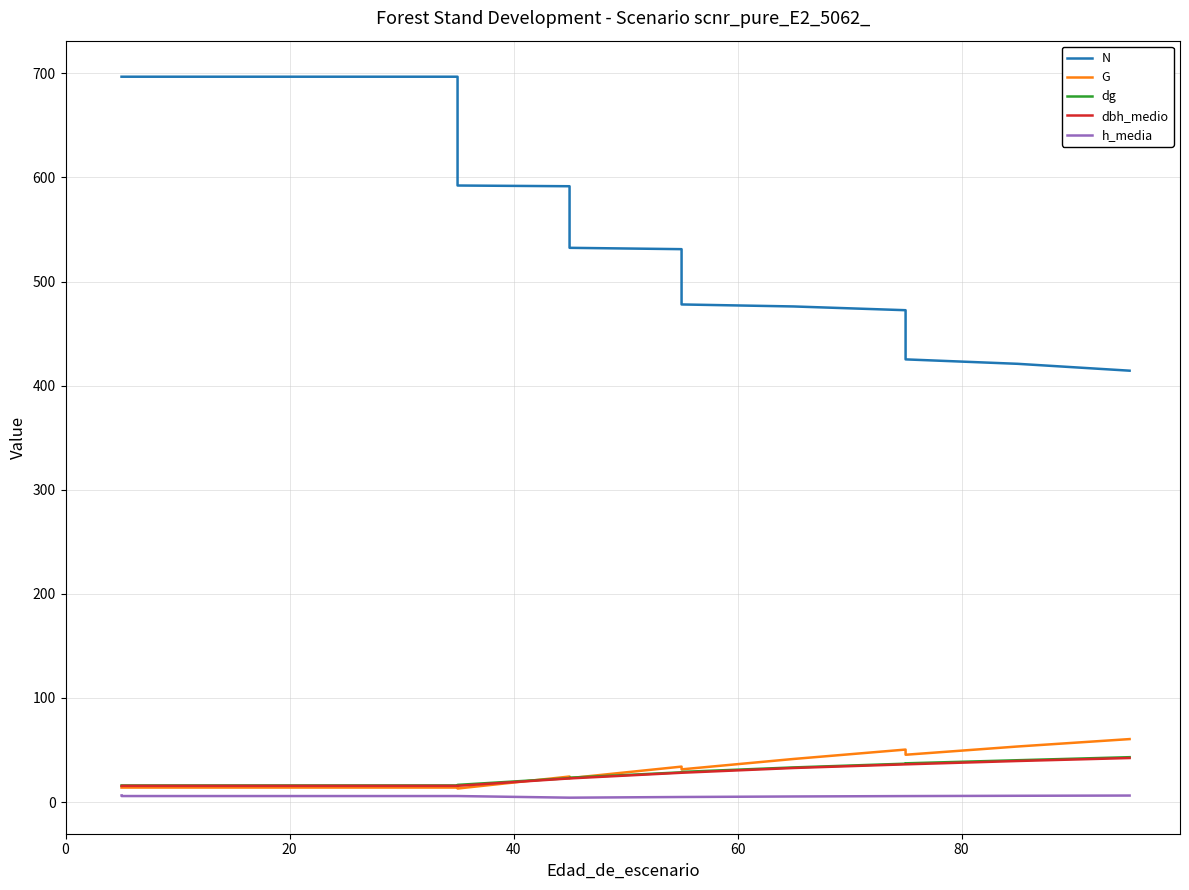

Does the chart display data point markers on the line(s)?

No